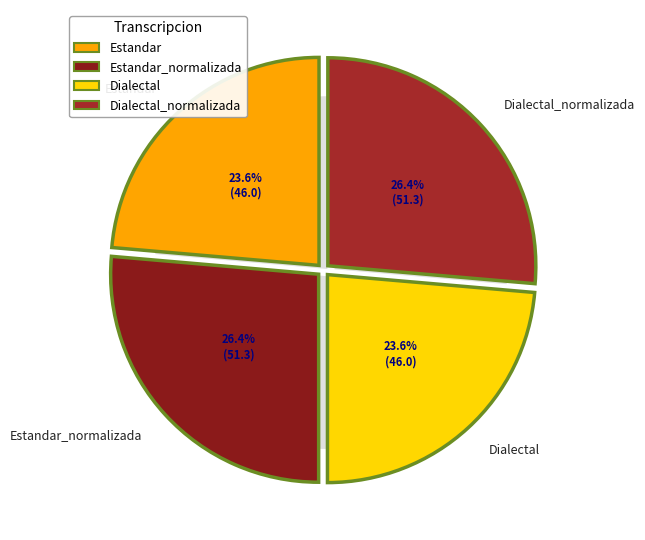

To the nearest percent, what percentage of the pie is Dialectal?

24%